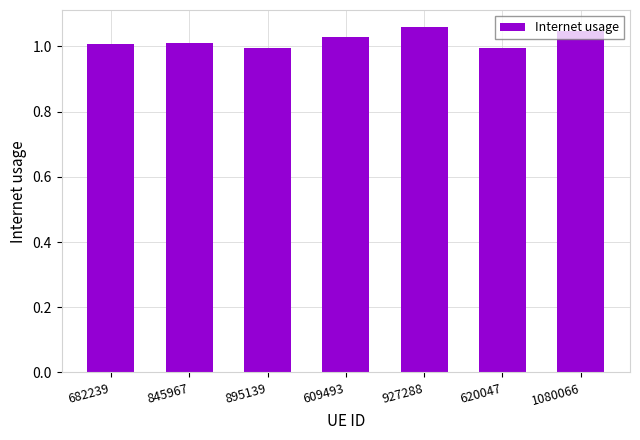

What is the label of the 6th bar from the right?

845967